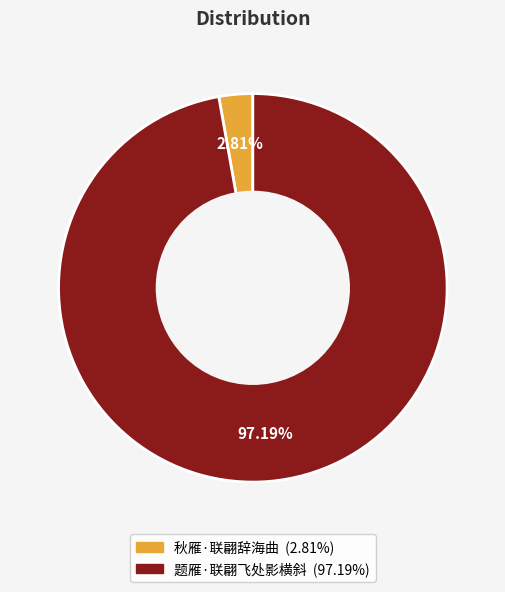

To the nearest percent, what is the difference between the largest and smallest slice percentages?

94%